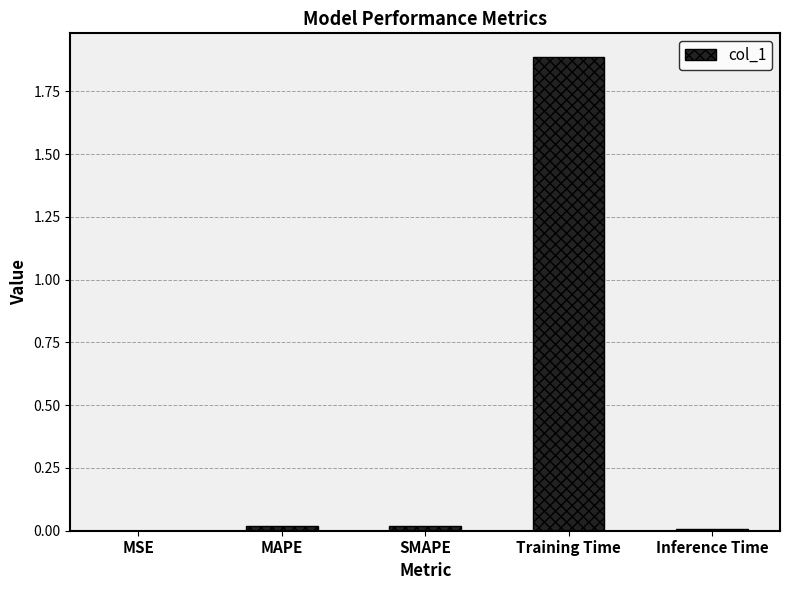

What is the difference between the values at MAPE and Training Time?

1.9